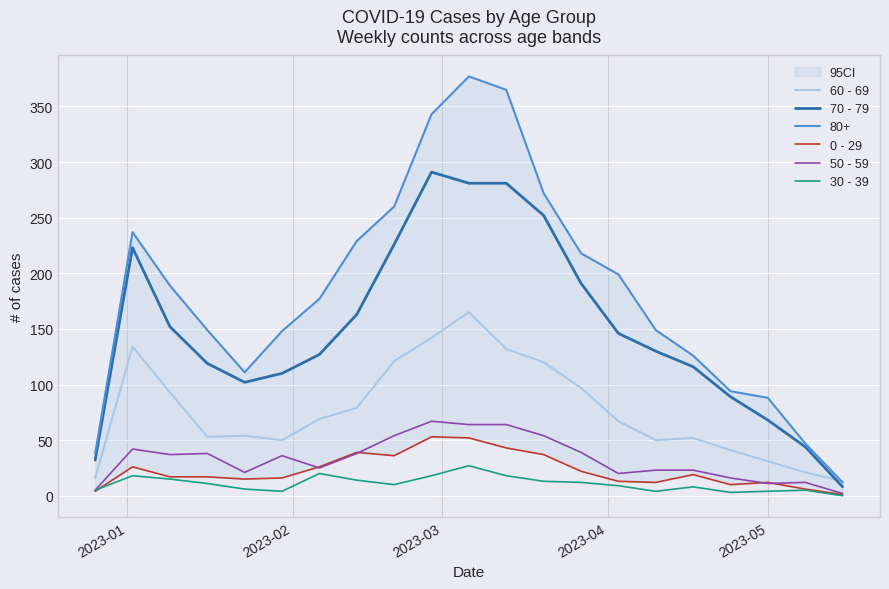

How many values in the 70 - 79 series are below 130?

10